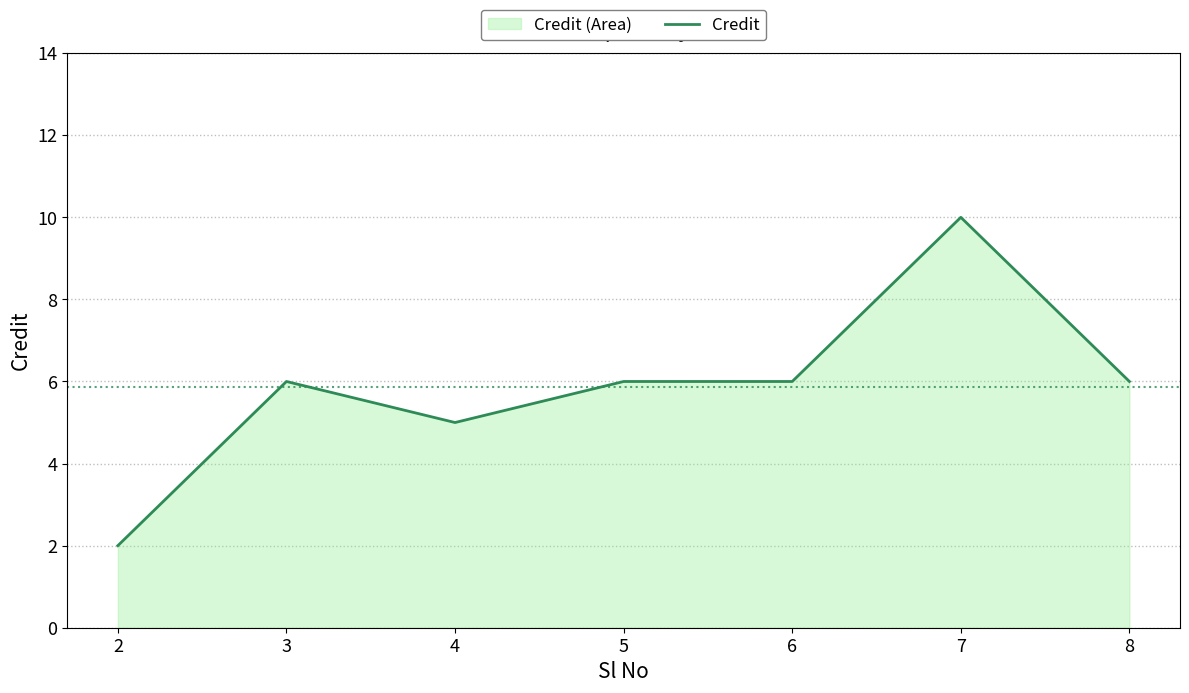

Reading right to left, what are all the values shown in this chart?

8=6	7=10	6=6	5=6	4=5	3=6	2=2